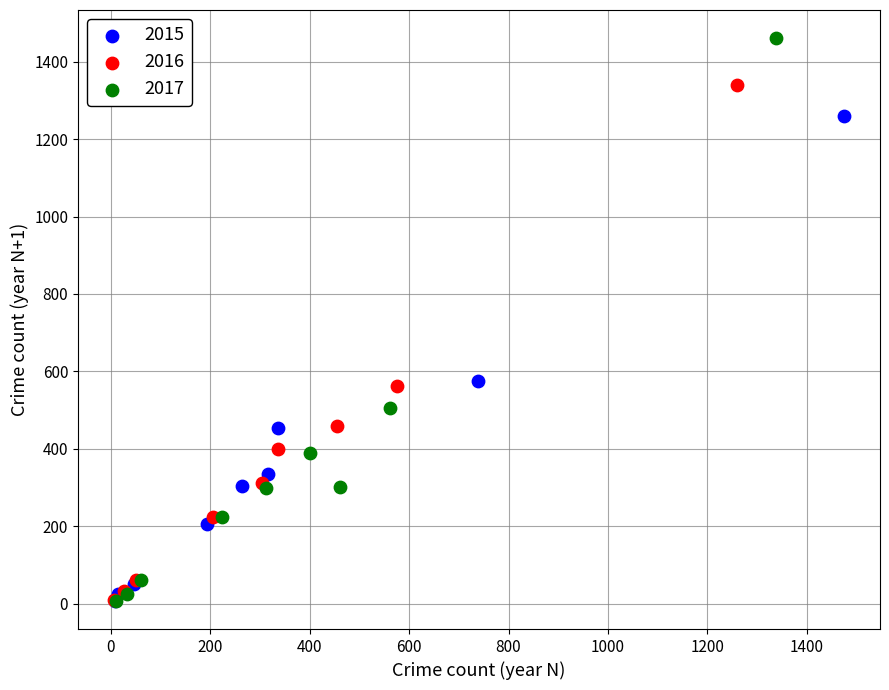

Which series reaches the maximum Y coordinate?

2017